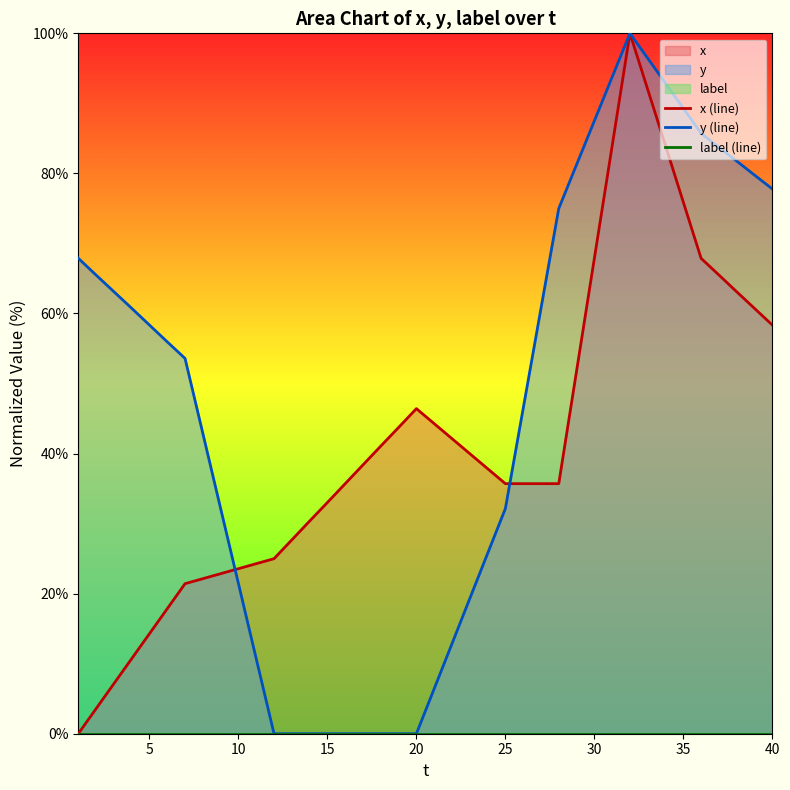

True or false: y (line) has a value of 0.0 at 20.

True